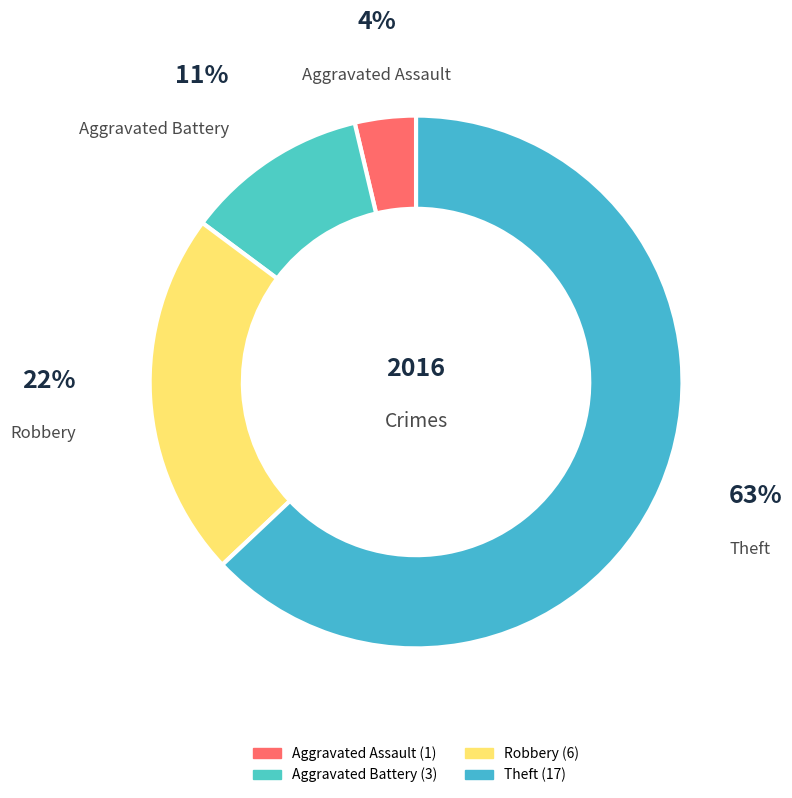

To the nearest percent, what percentage of the pie is Aggravated Battery?

11%